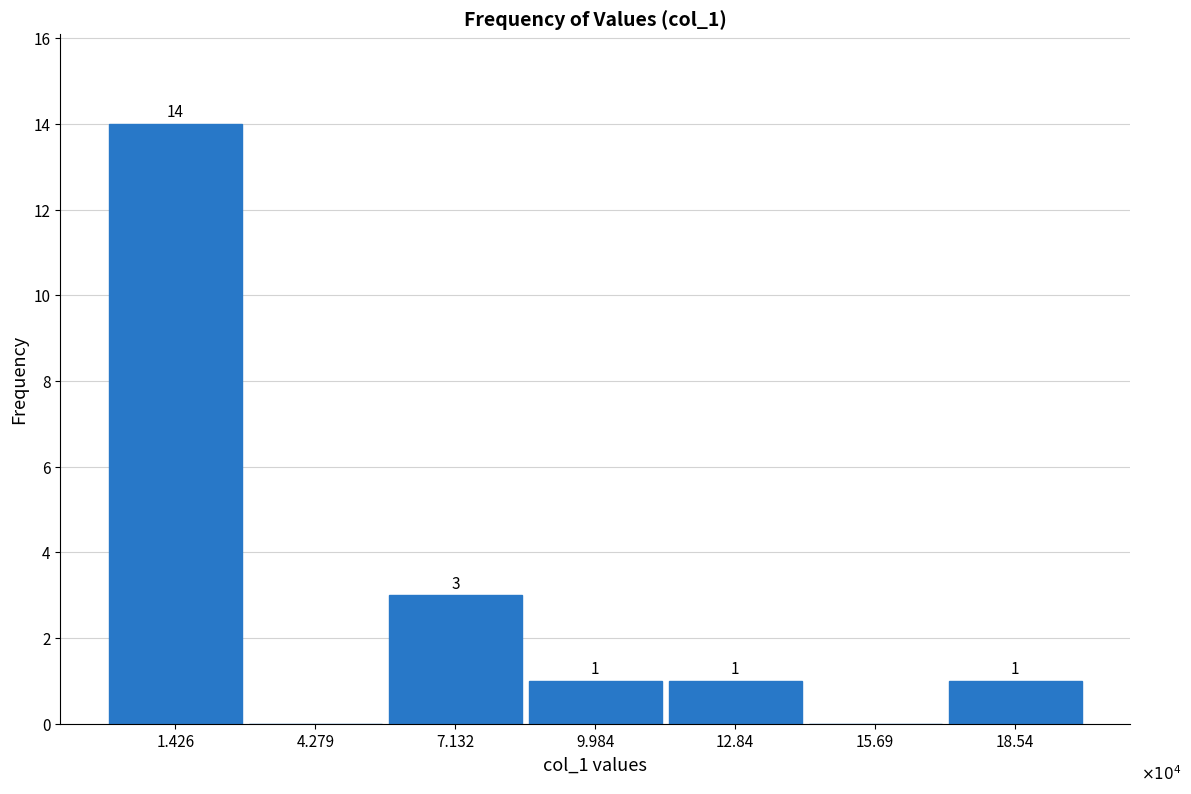

Reading right to left, what are all the values shown in this chart?

18.54=1	15.69=0	12.84=1	9.984=1	7.132=3	4.279=0	1.426=14